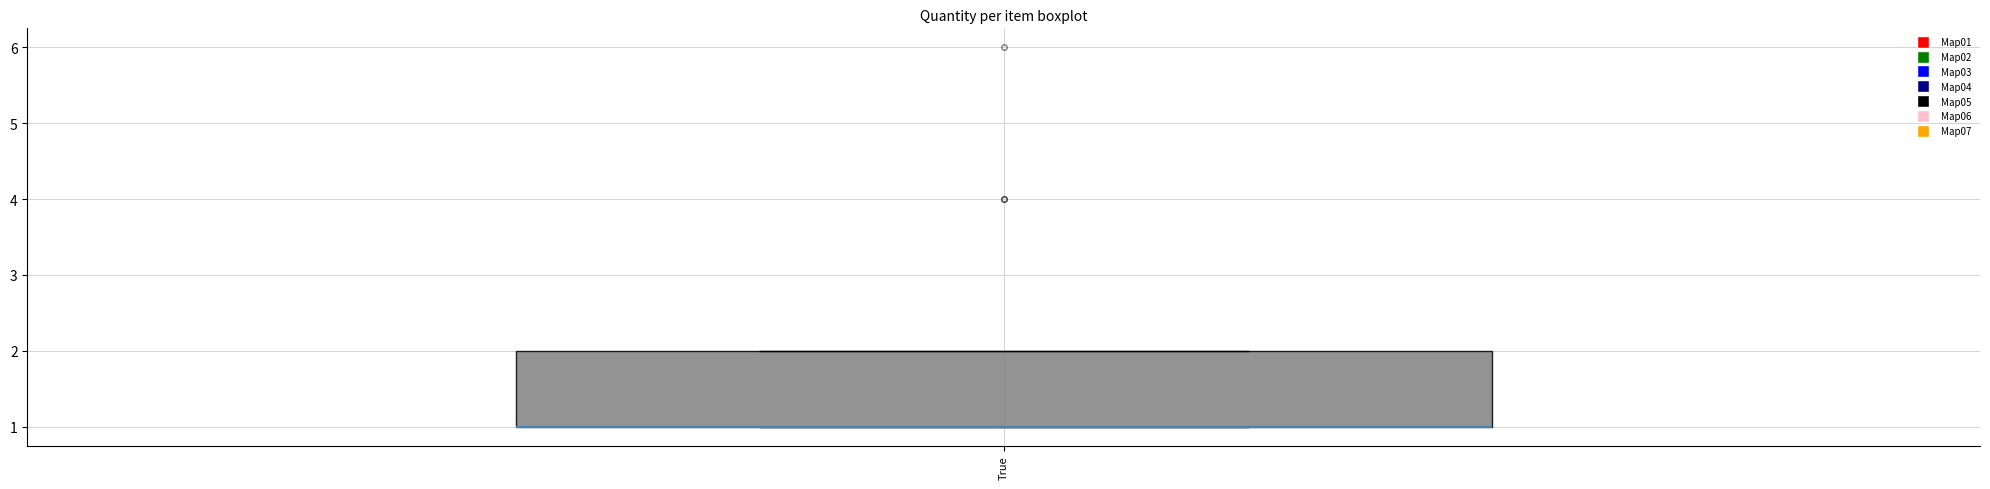

Read this box plot against the y-axis: the position of the median line, the range covered by the box, and the ends of both whiskers. The values are not printed on the chart, so give them approximately, as read against the axis.

median 1 (drawn on the box's lower edge), box 1 to 2, whiskers 1 to 2